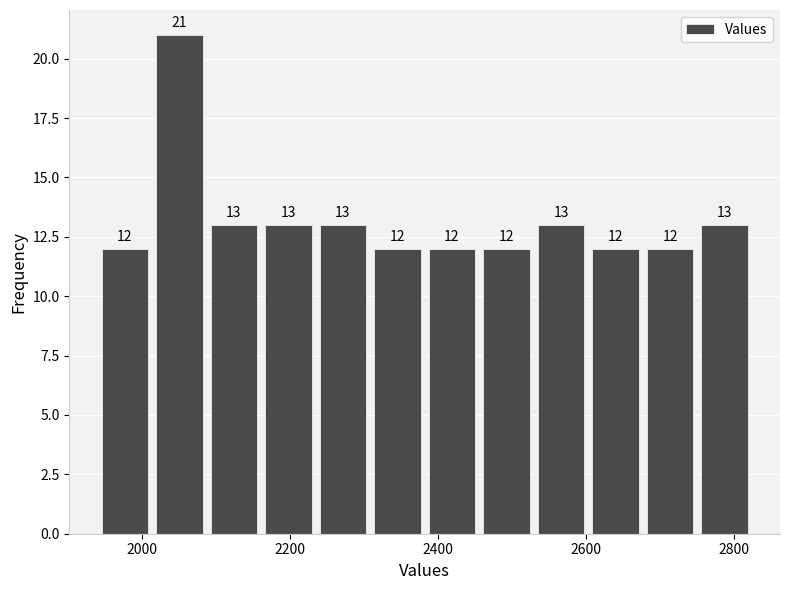

Around what value on the x-axis is the tallest bar? Give the approximate position of its centre, as read against the axis.

2060